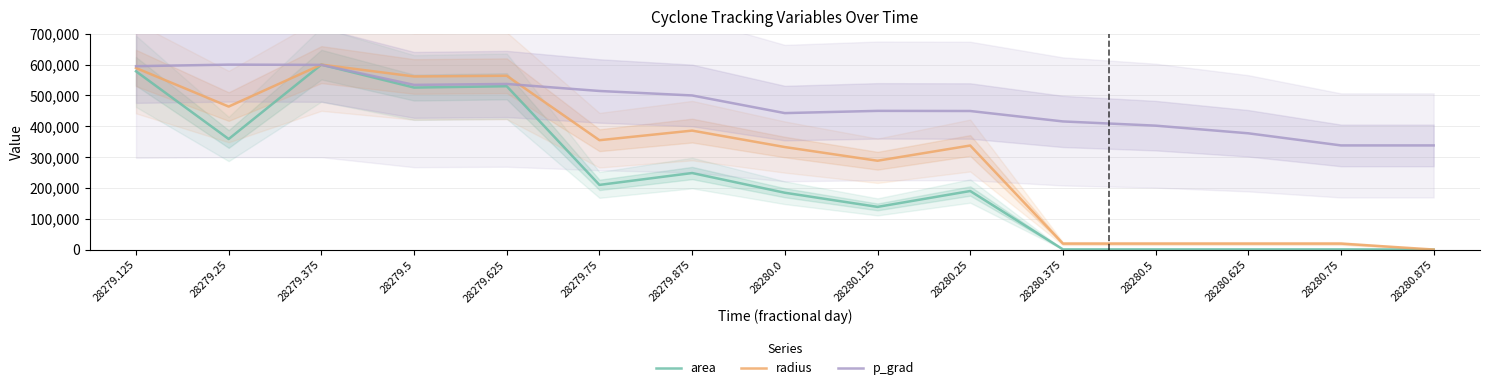

The value of radius at 28280.75 is 19295.0. True or false?

True